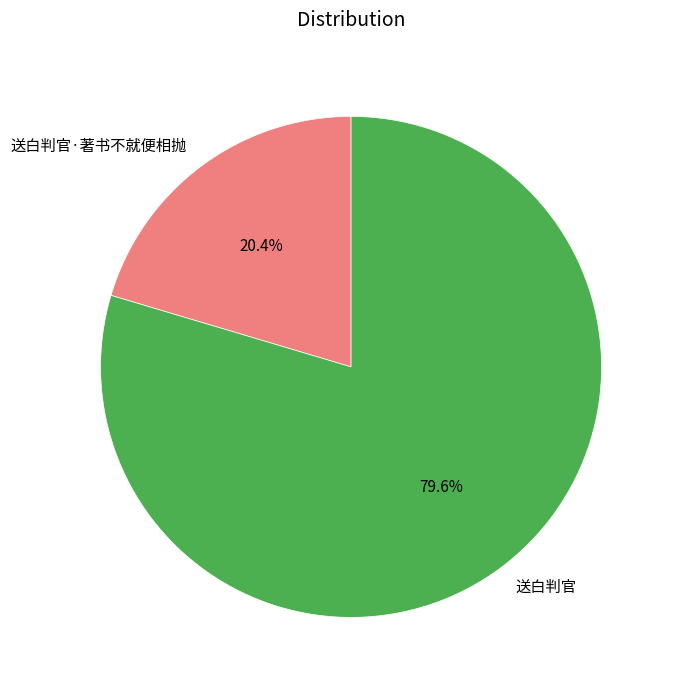

Which category has the smallest portion of the pie?

送白判官·著书不就便相抛